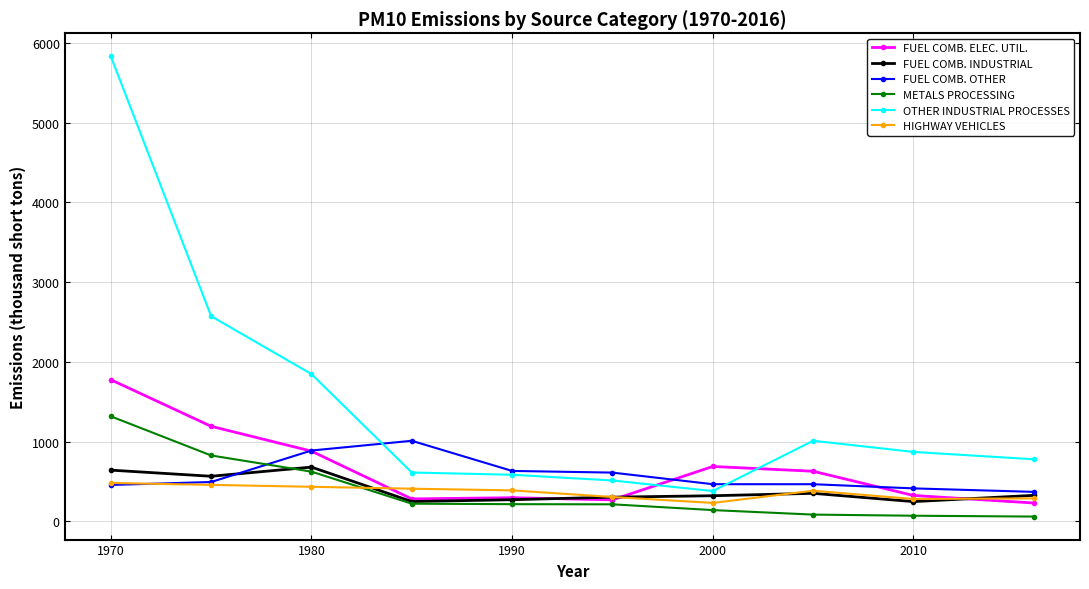

True or false: FUEL COMB. ELEC. UTIL. has more than 2 points higher than both neighbors.

False